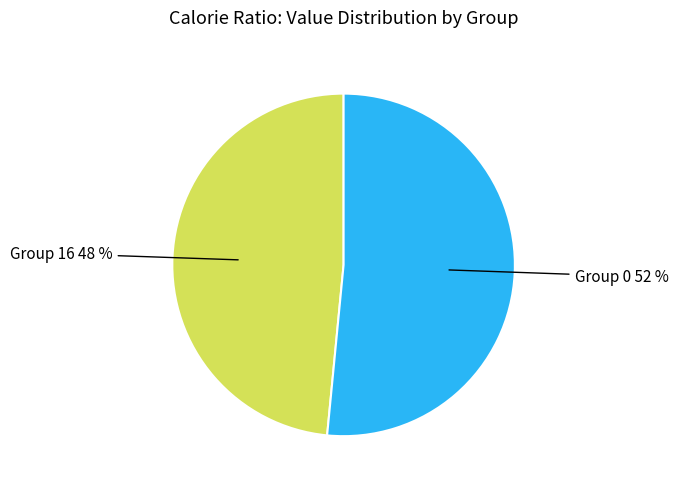

To the nearest percent, what is the combined percentage of Group 16 48 % and Group 0 52 %?

100%